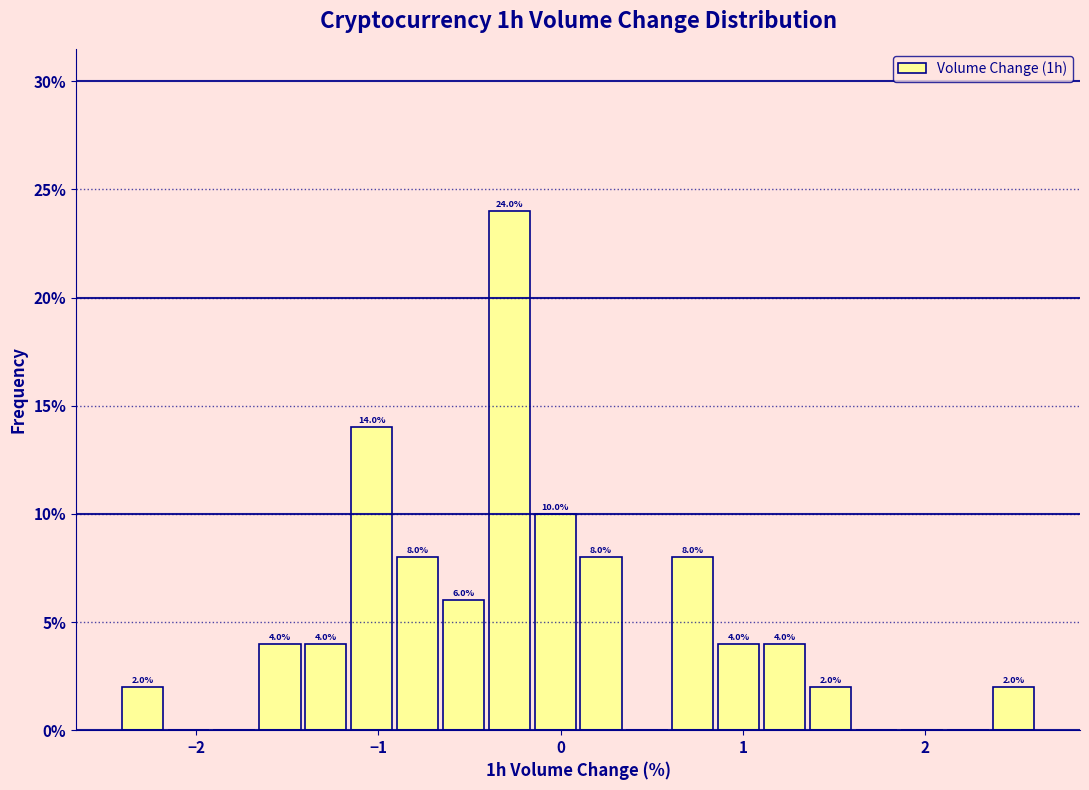

Read against the x-axis, roughly where is the centre of the tallest bar?

-0.3